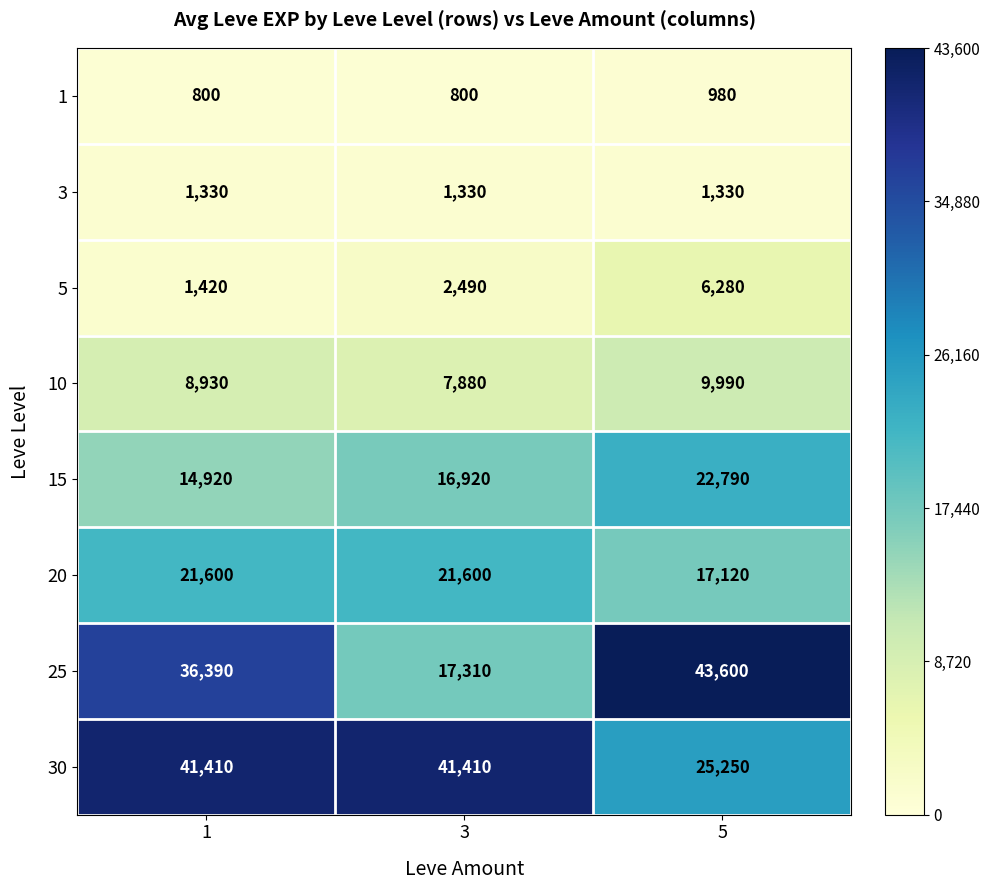

The value of 20 at 5 is 29104. True or false?

False